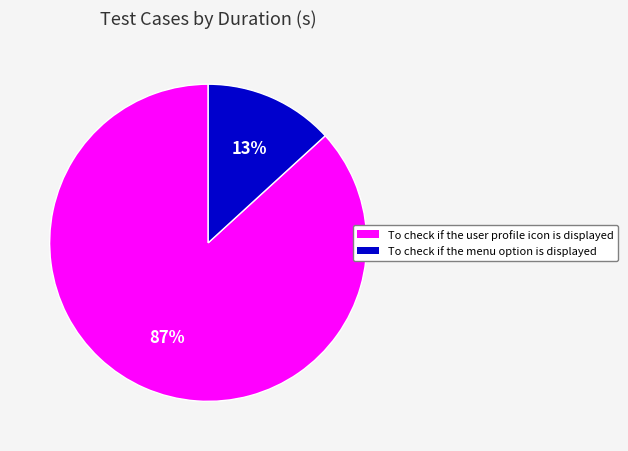

Is it true that To check if the menu option is displayed is 1% of the pie?

False